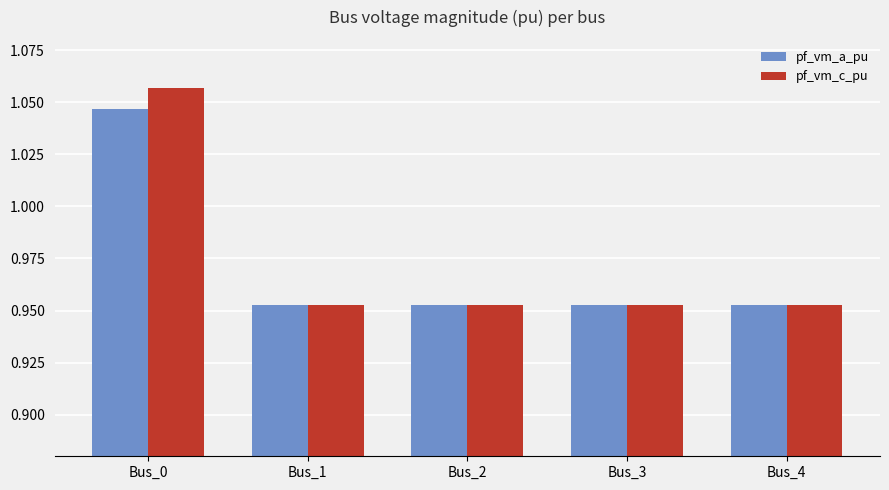

Which series has the widest spread of values?

pf_vm_c_pu